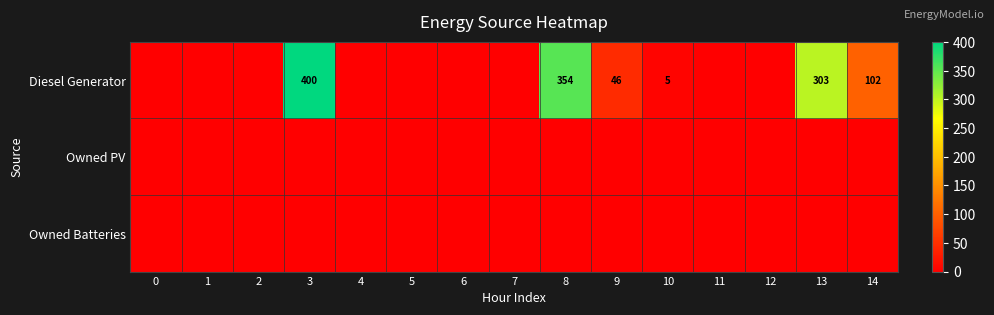

Is it true that Diesel Generator equals 5 at 10?

True